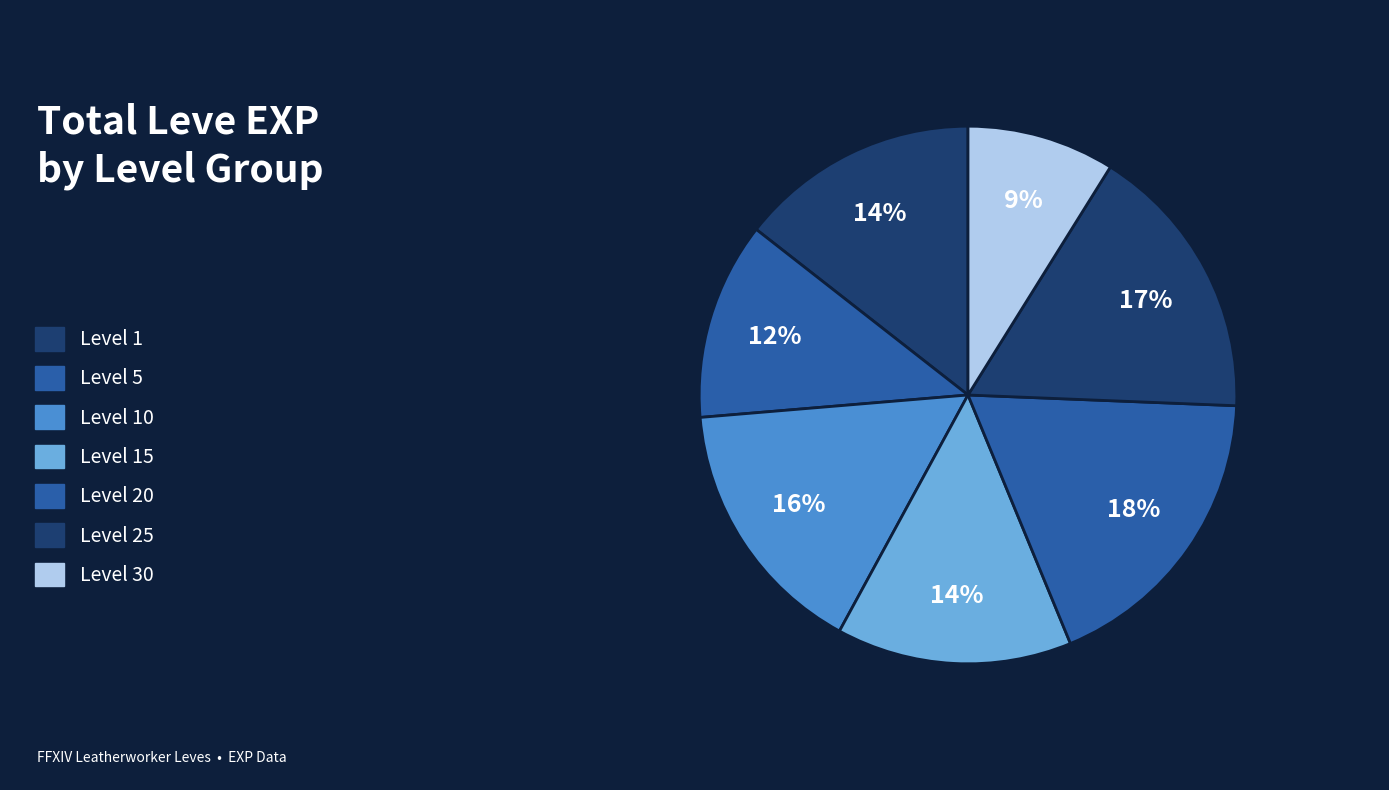

How many slices are in this pie chart?

7